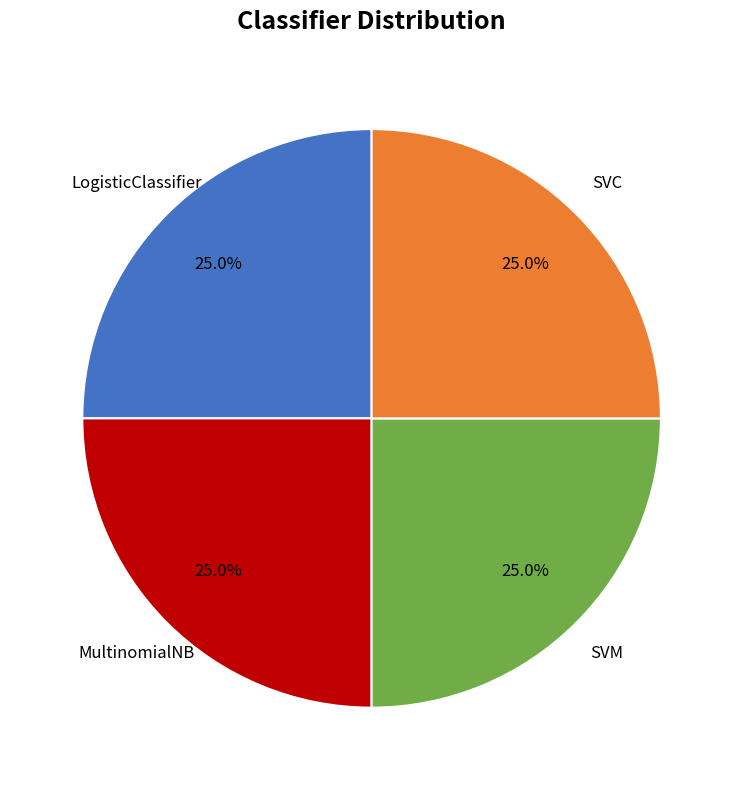

Does any single category account for the majority?

No